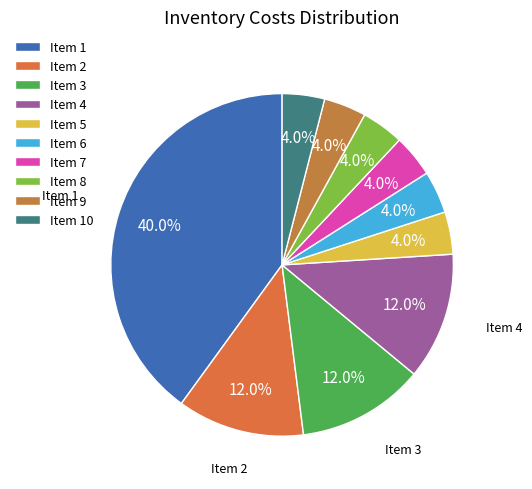

How many slices are in this pie chart?

10